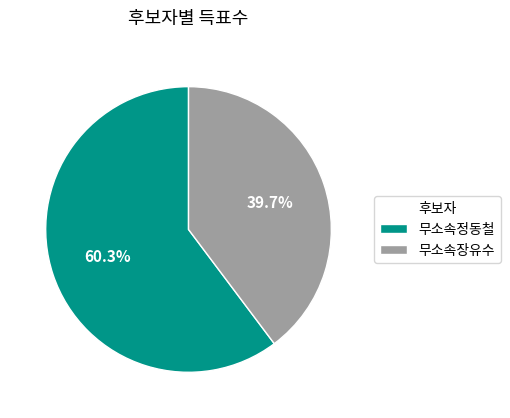

Which slice is the smallest?

무소속장유수